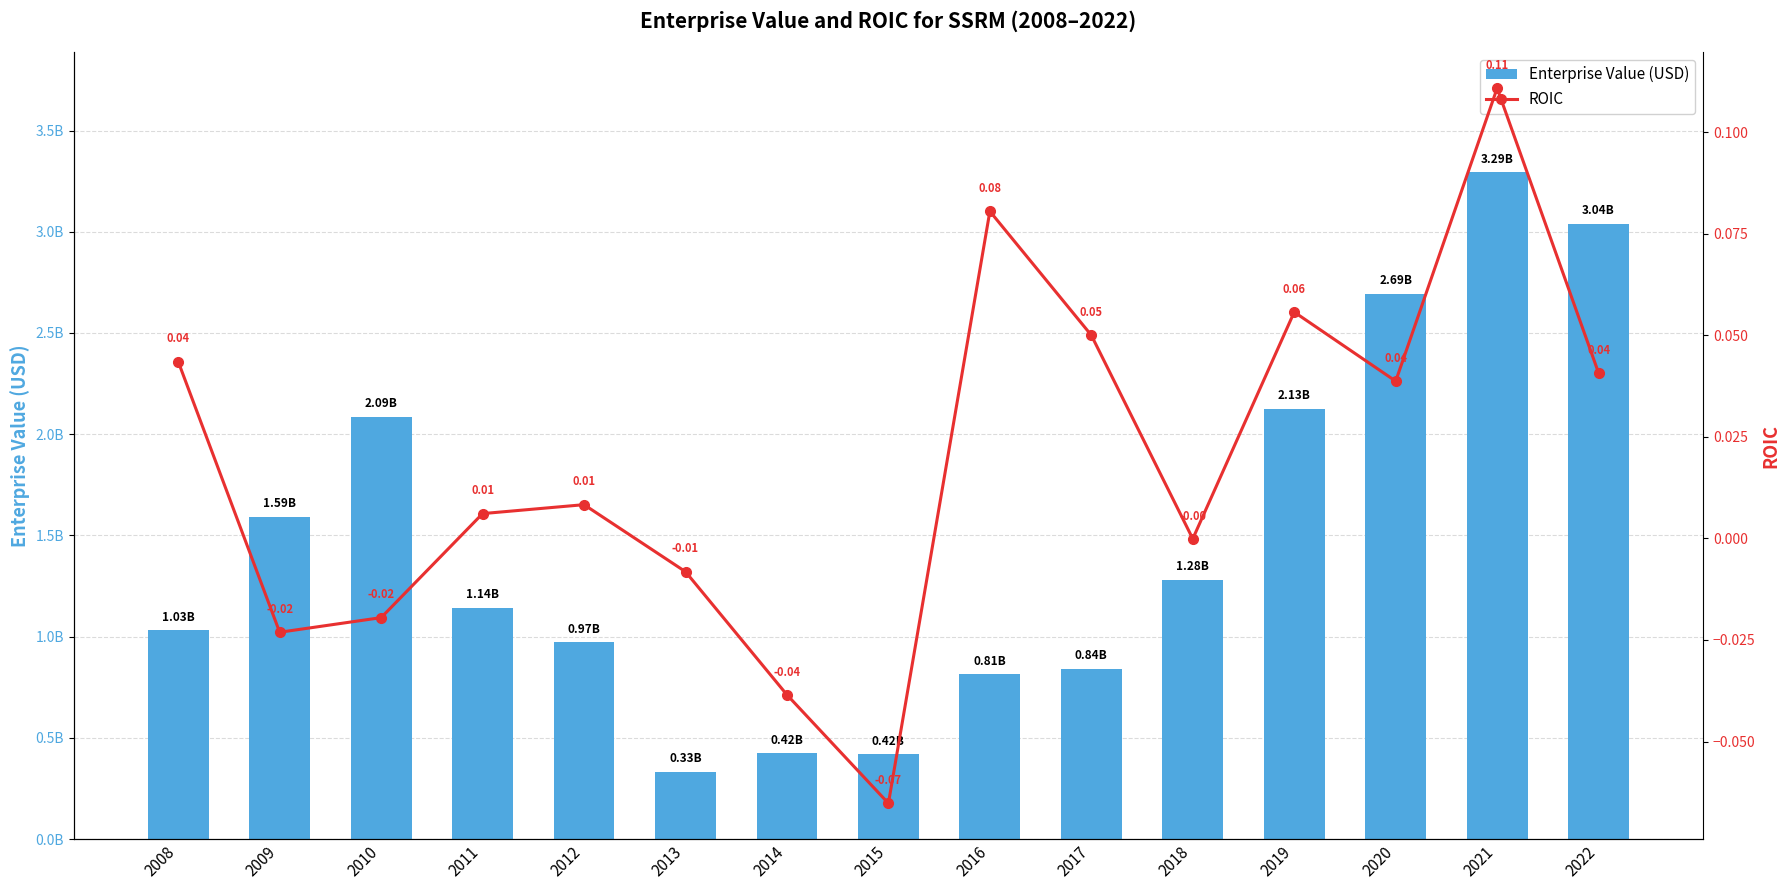

At which category is the sum across all series the highest?

2021